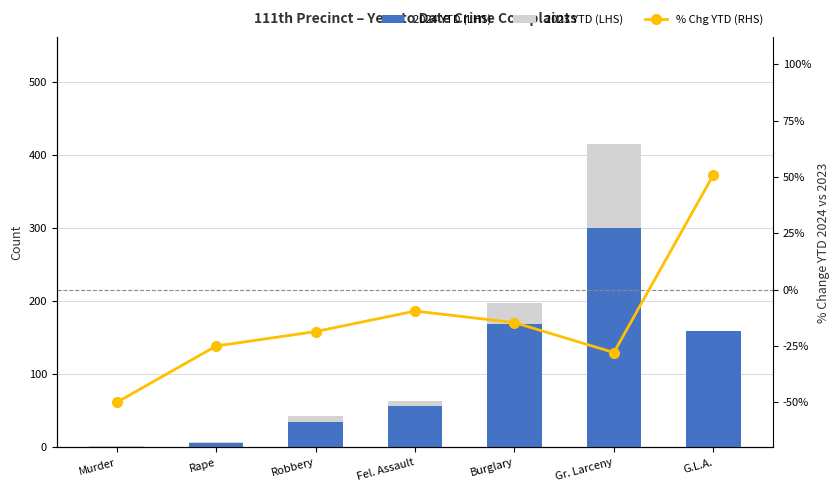

At which category is the sum across all series the highest?

Gr. Larceny